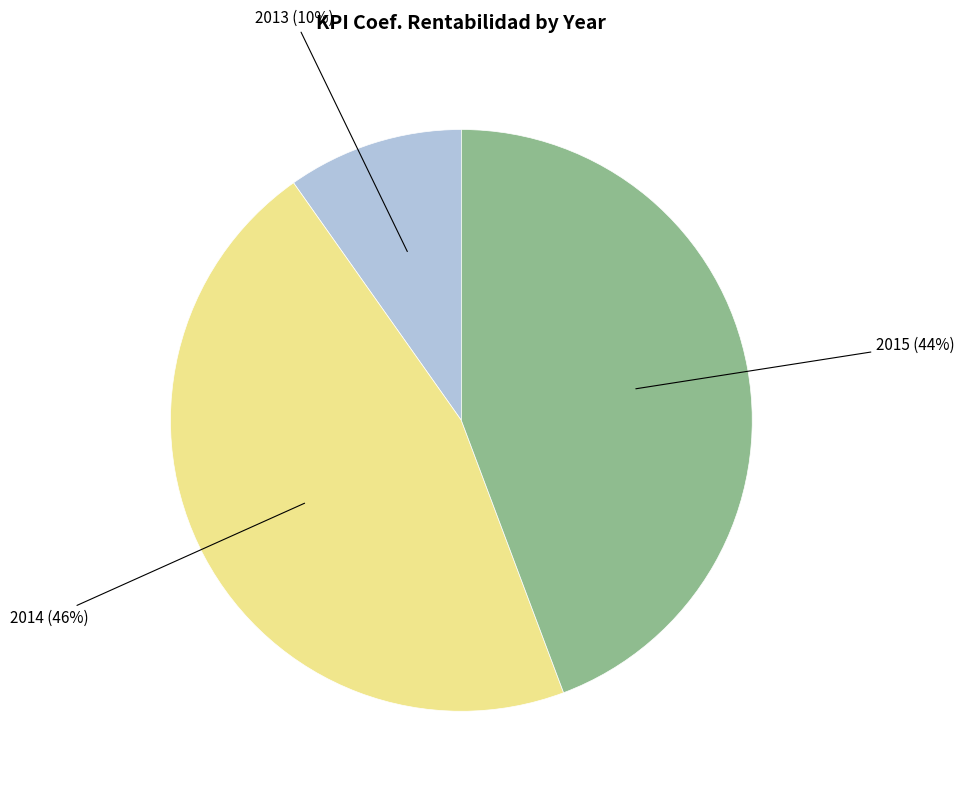

Which slice is the smallest?

2013 (10%)